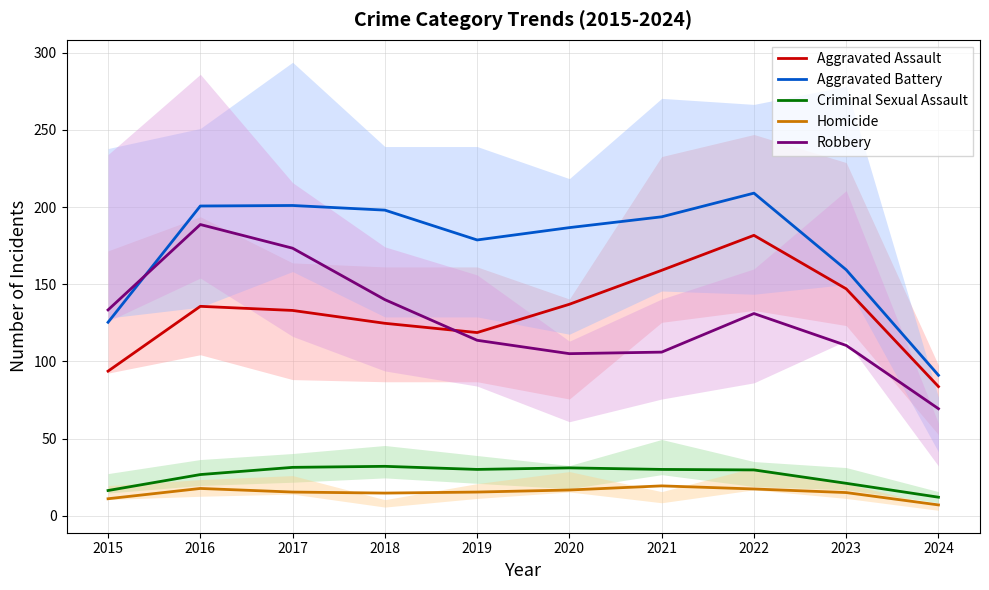

How many series are shown in this chart?

5